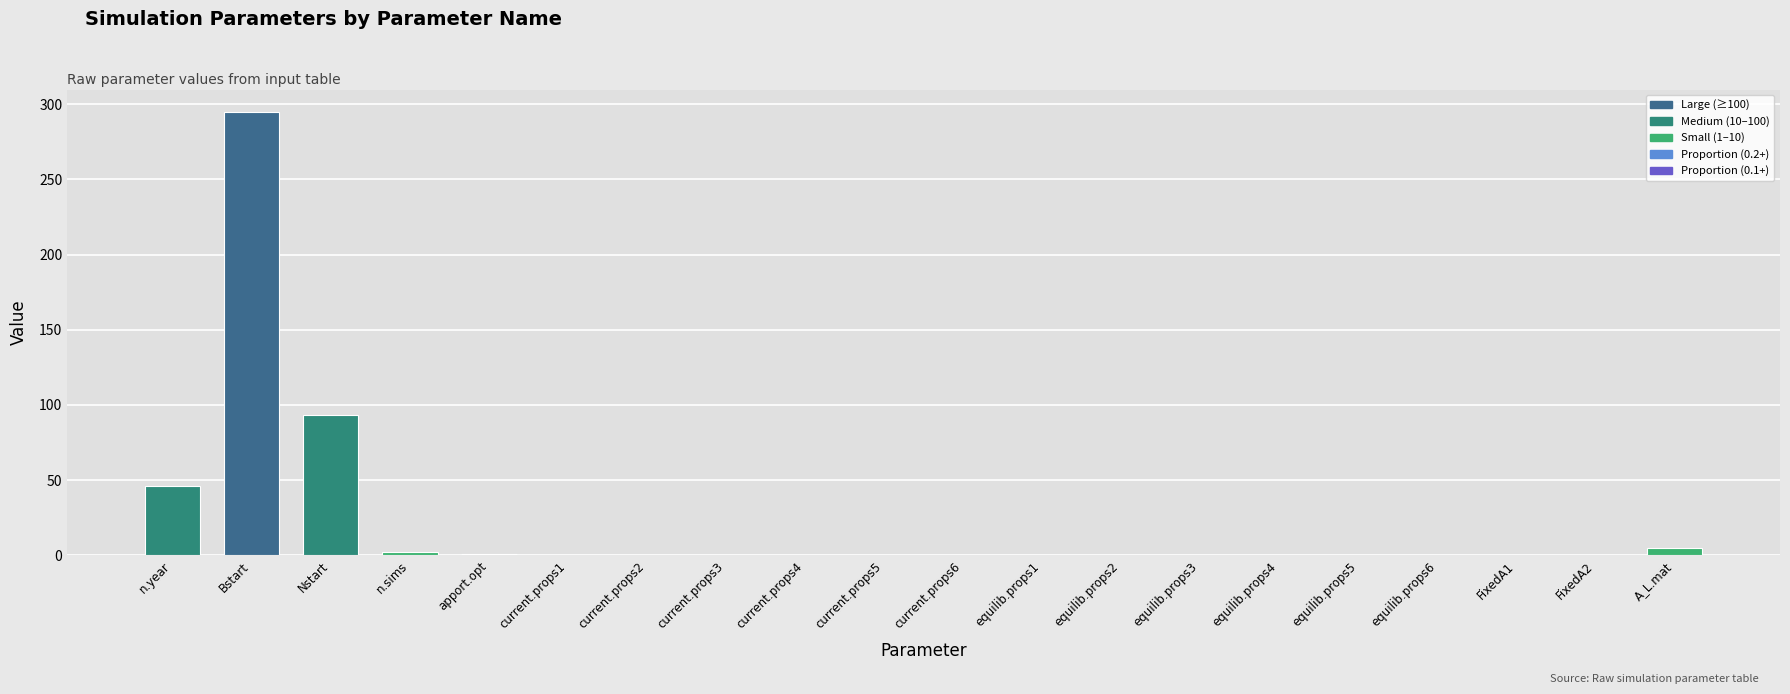

Which category has the highest value across all series?

Bstart